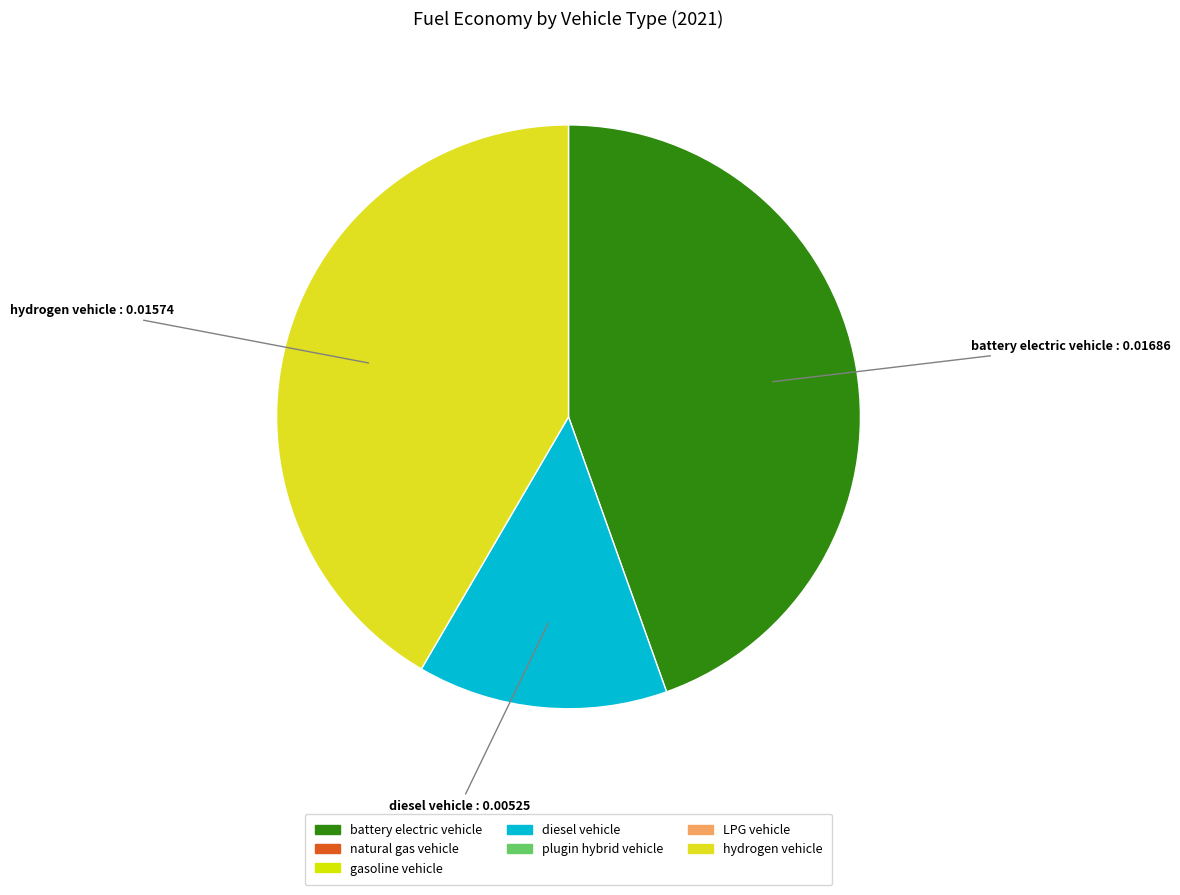

Is there a majority slice in this chart?

No